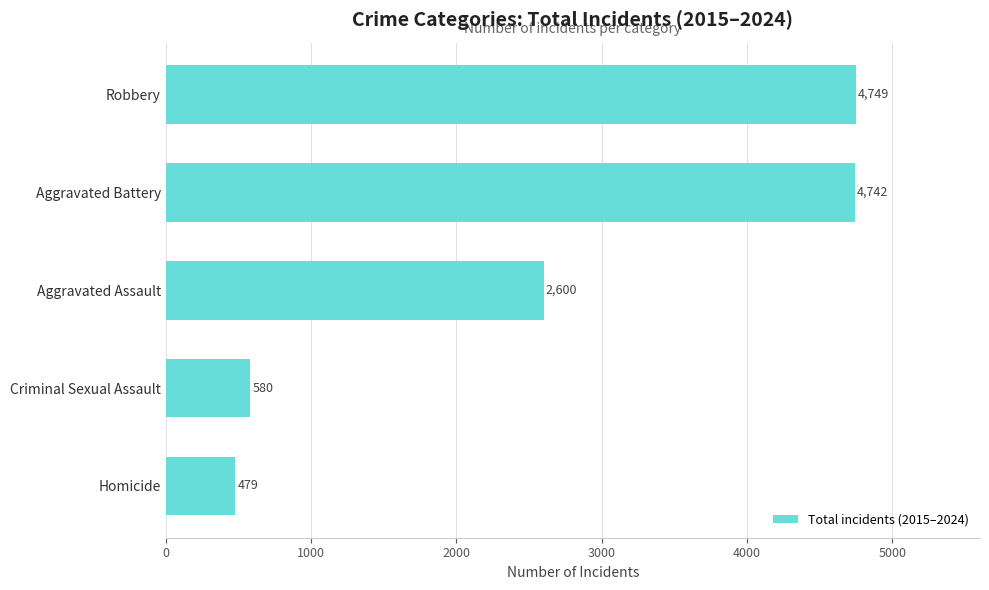

Is it true that the value at Robbery is 1257?

False